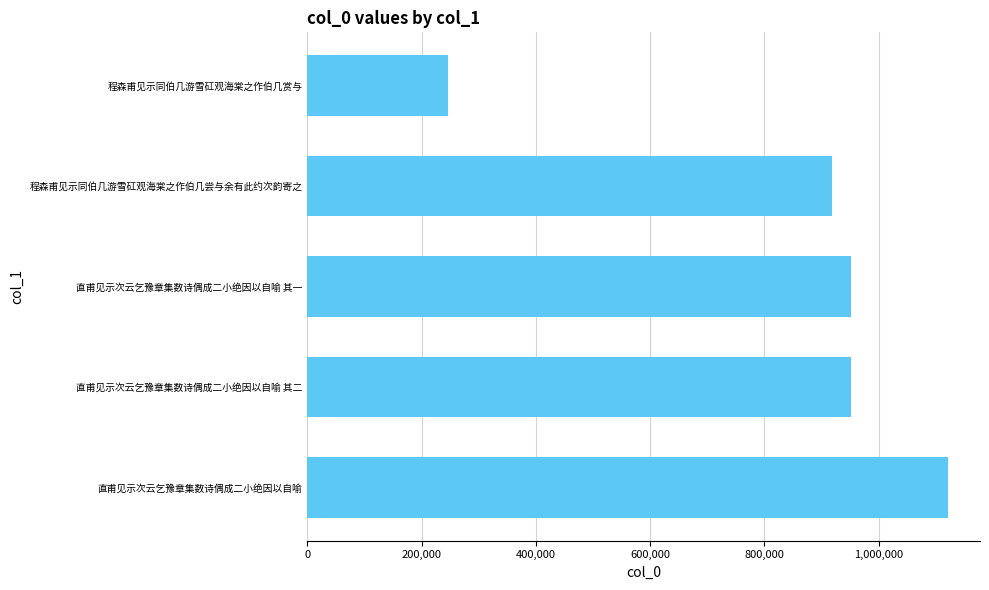

How many distinct data groups are displayed?

1